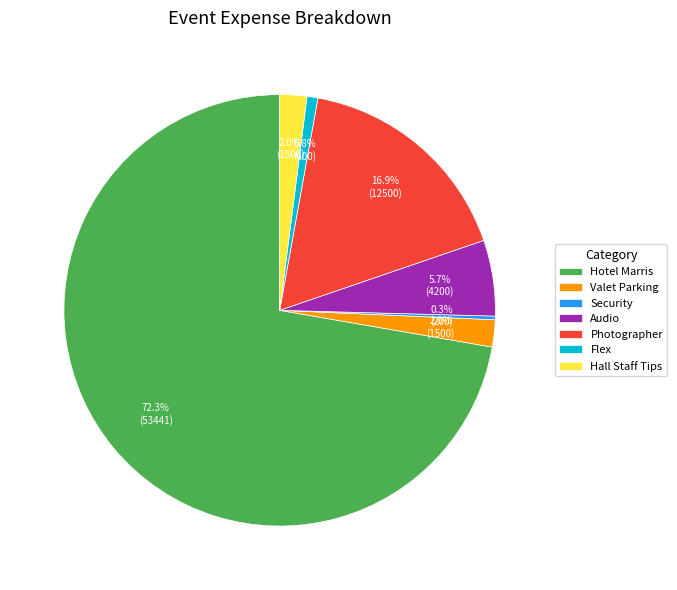

What is the majority slice?

Hotel Marris